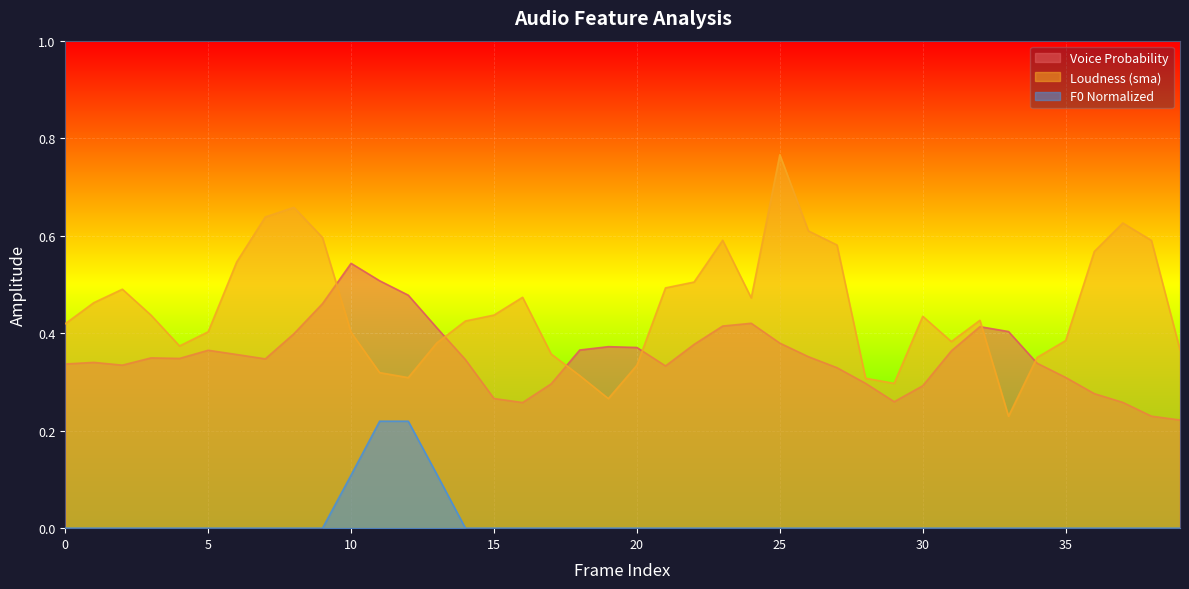

What is the difference between the maximum and minimum values in the pcm_loudness_sma series?

0.5